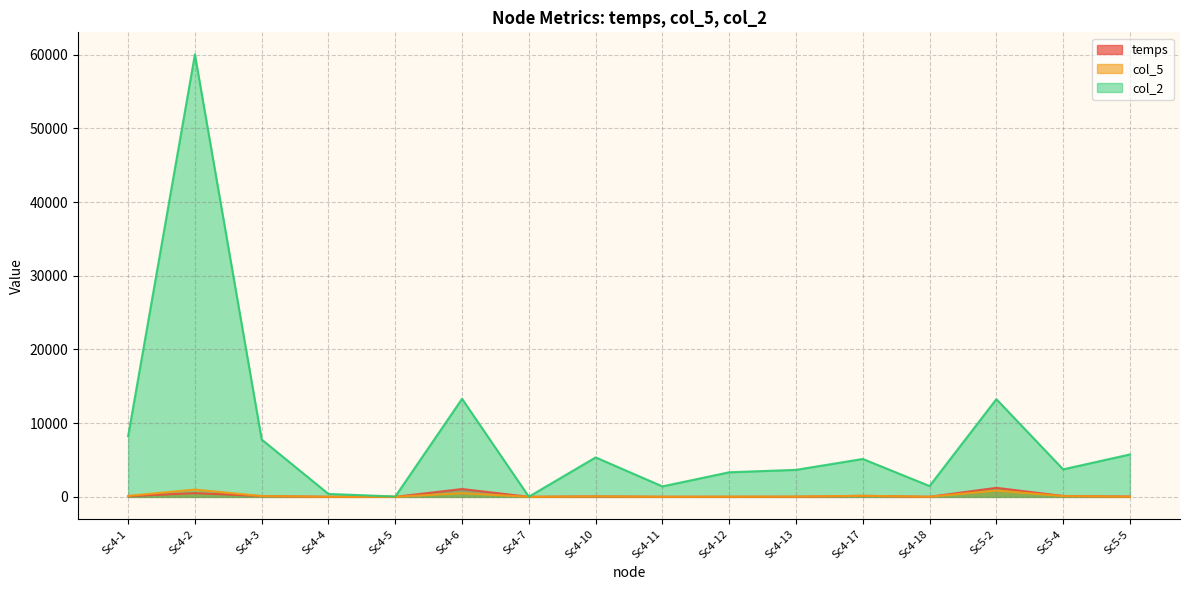

True or false: col_5 has more than 2 interior local peaks.

True